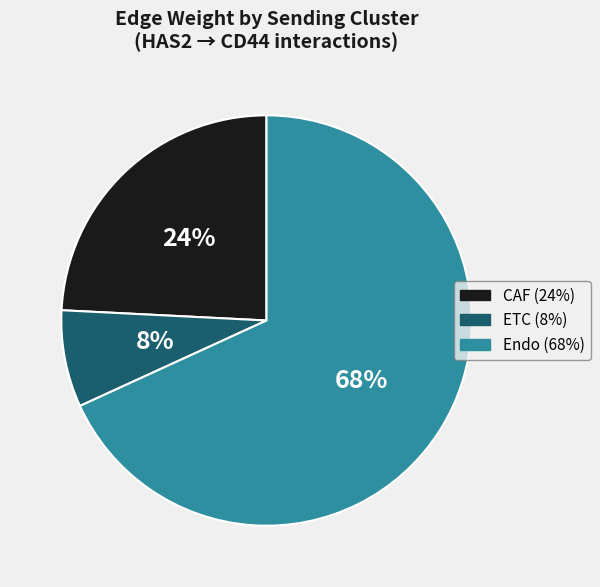

How many segments does this pie chart have?

3